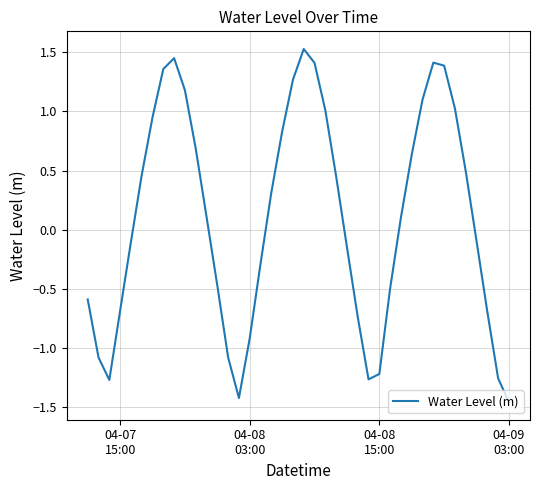

What is the average value?

0.1